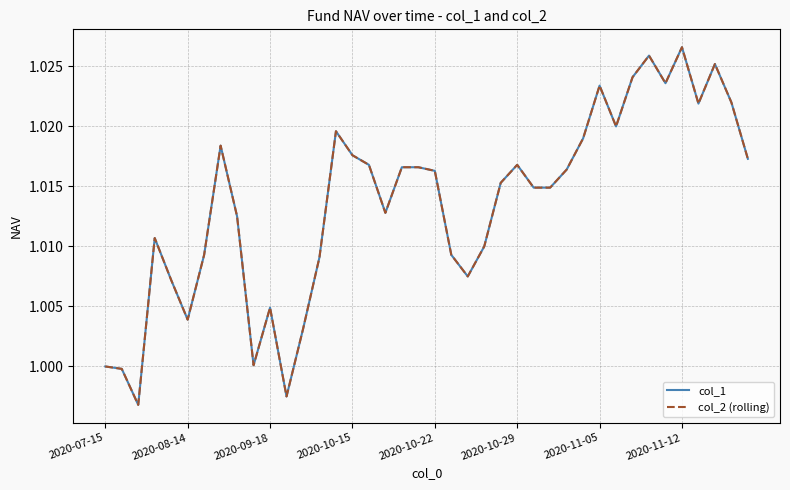

Does the chart have visible grid lines?

Yes